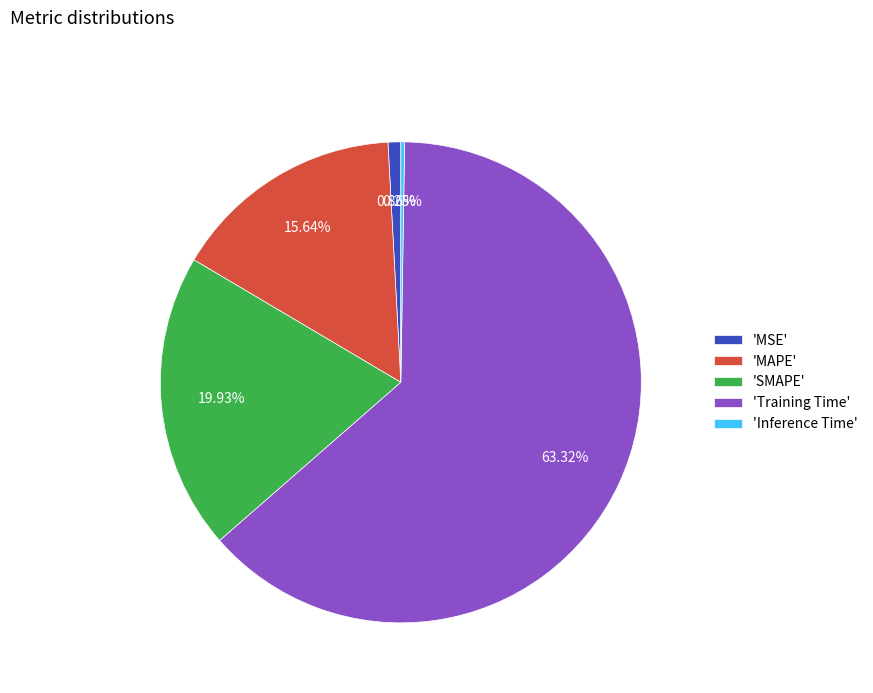

Which has a higher value, 'SMAPE' or 'Training Time'?

'Training Time'